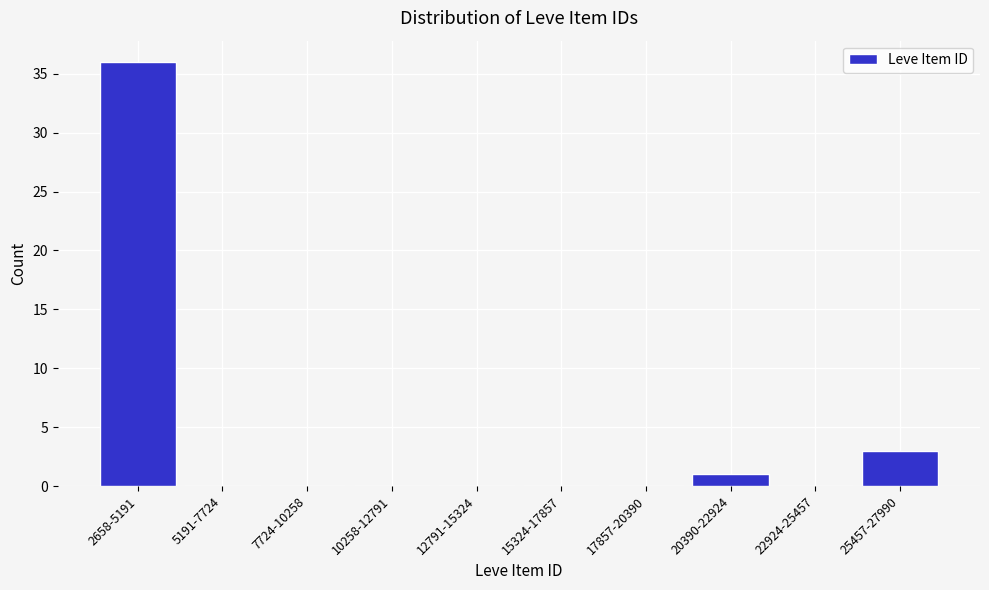

Reading right to left, transcribe all the data shown in this chart.

25457-27990=3	22924-25457=0	20390-22924=1	17857-20390=0	15324-17857=0	12791-15324=0	10258-12791=0	7724-10258=0	5191-7724=0	2658-5191=36